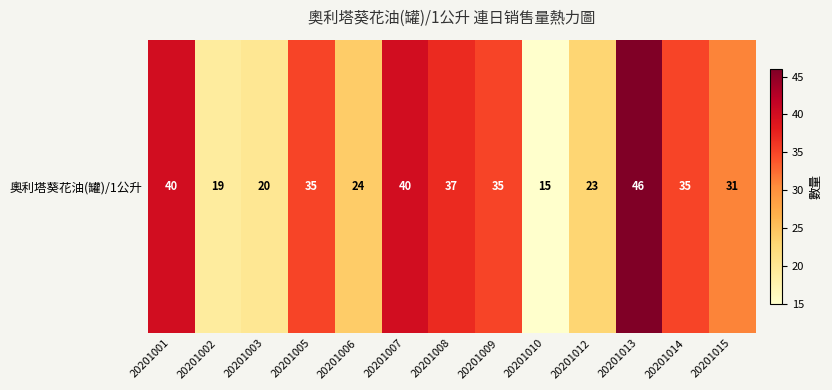

The value at 20201015 is 8. True or false?

False